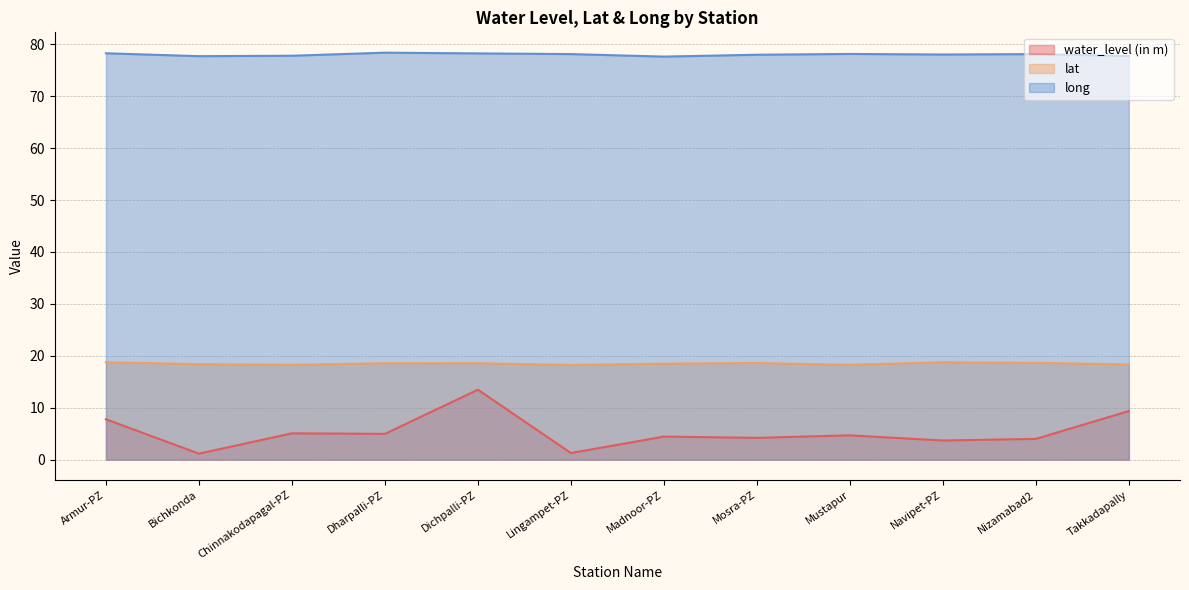

What is the difference between the second highest and minimum values in the lat series?

0.5